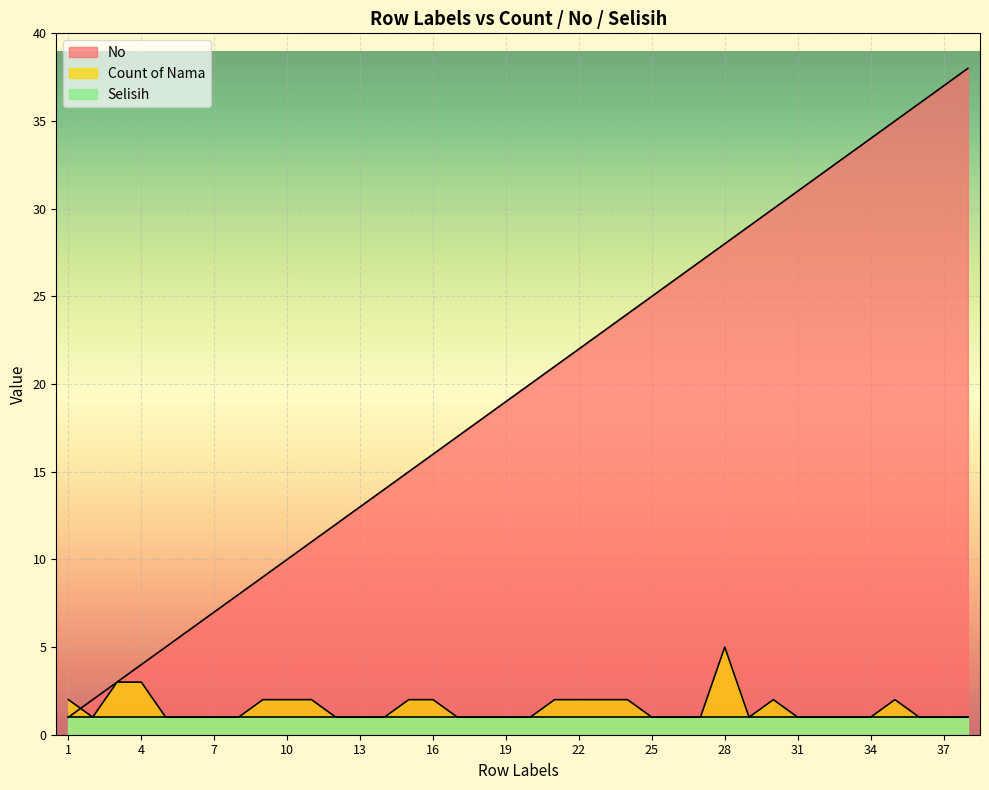

What is the maximum value shown in the chart?

38